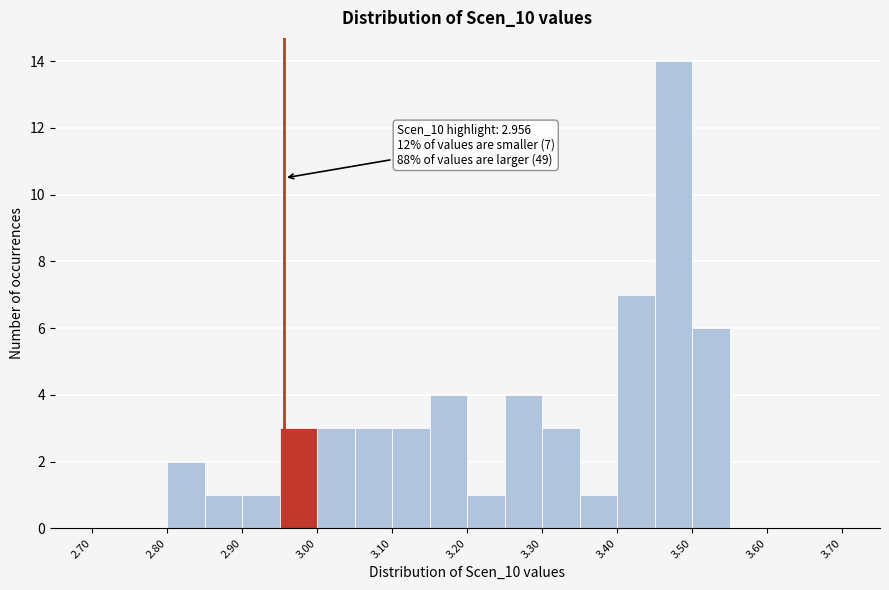

Over which range of the x-axis is the bar tallest?

3.45 to 3.50